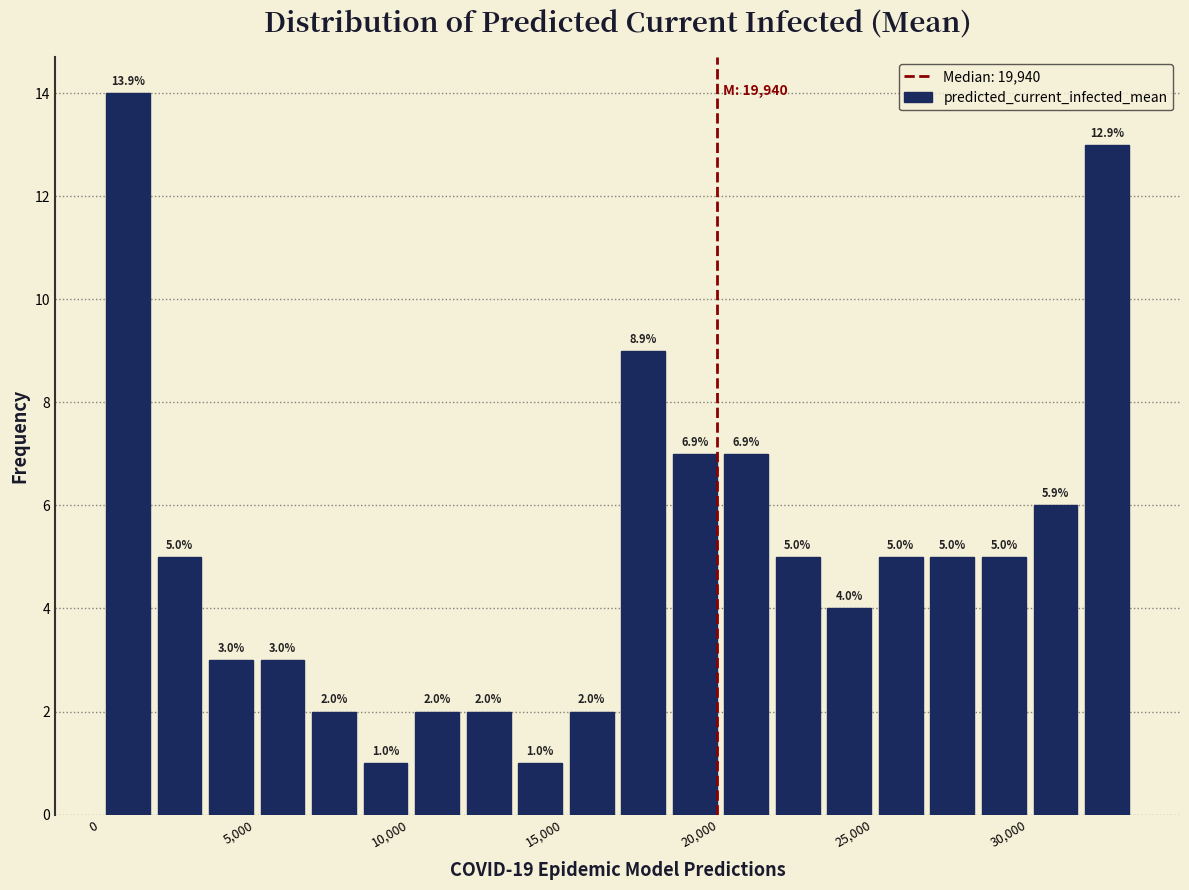

Read against the x-axis, roughly where is the centre of the tallest bar?

1000